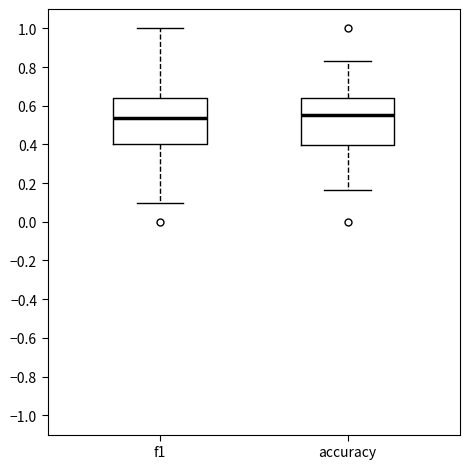

Reading left to right, read every box against the y-axis: the position of its median line, the range the box covers, and the ends of its whiskers. The values are not printed on the chart, so give them approximately, as read against the axis.

f1: median 0.54, box 0.40 to 0.64, whiskers 0.10 to 1.00
accuracy: median 0.56, box 0.40 to 0.64, whiskers 0.16 to 0.84